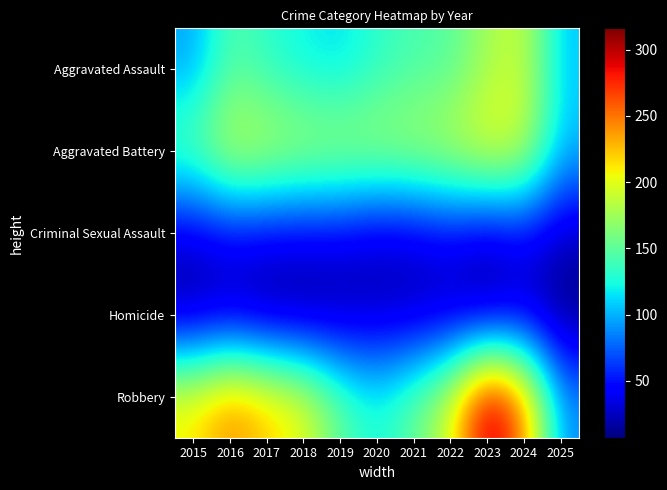

At 2016, list the series in order from largest to smallest.

Robbery, Aggravated Battery, Aggravated Assault, Criminal Sexual Assault, Homicide